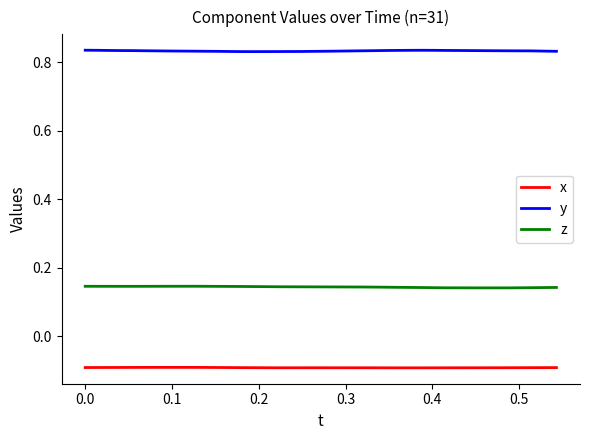

Which series has the largest total across all categories?

y